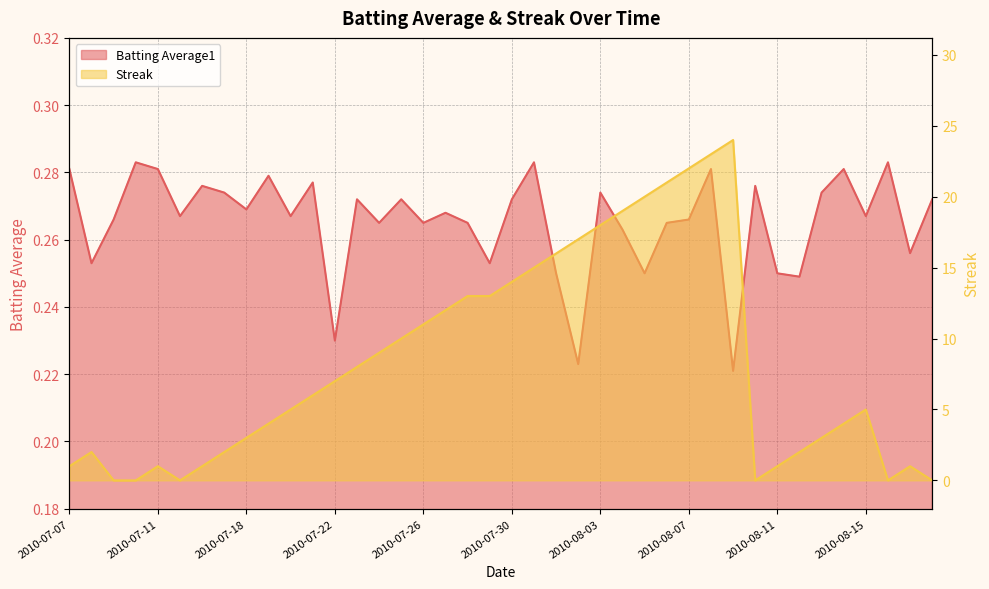

At how many categories does at least one series exceed 2?

26